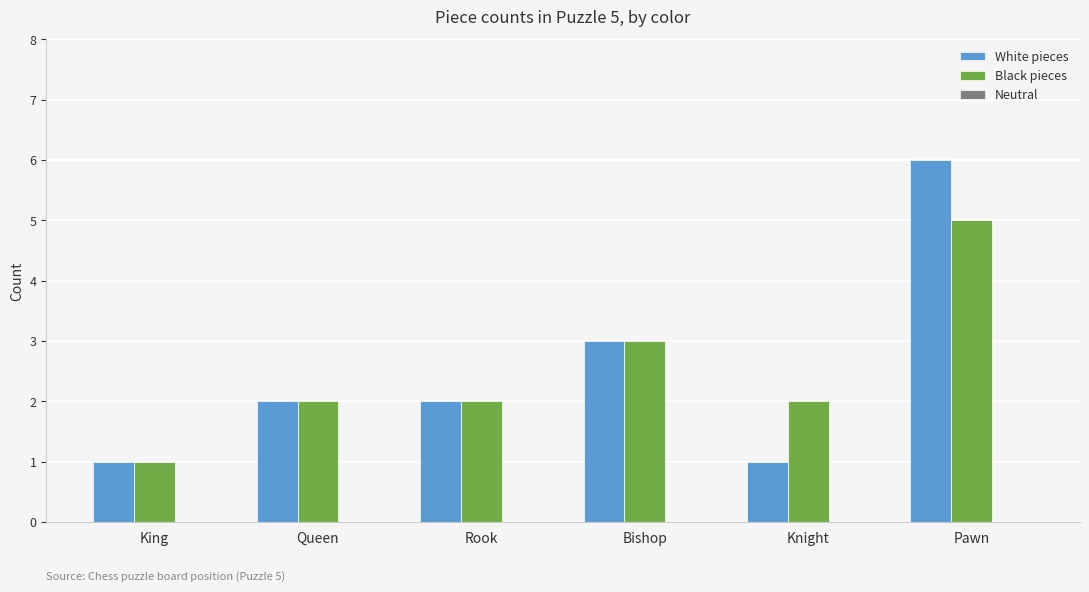

List the series in order of their peak value, lowest first.

Black pieces, White pieces